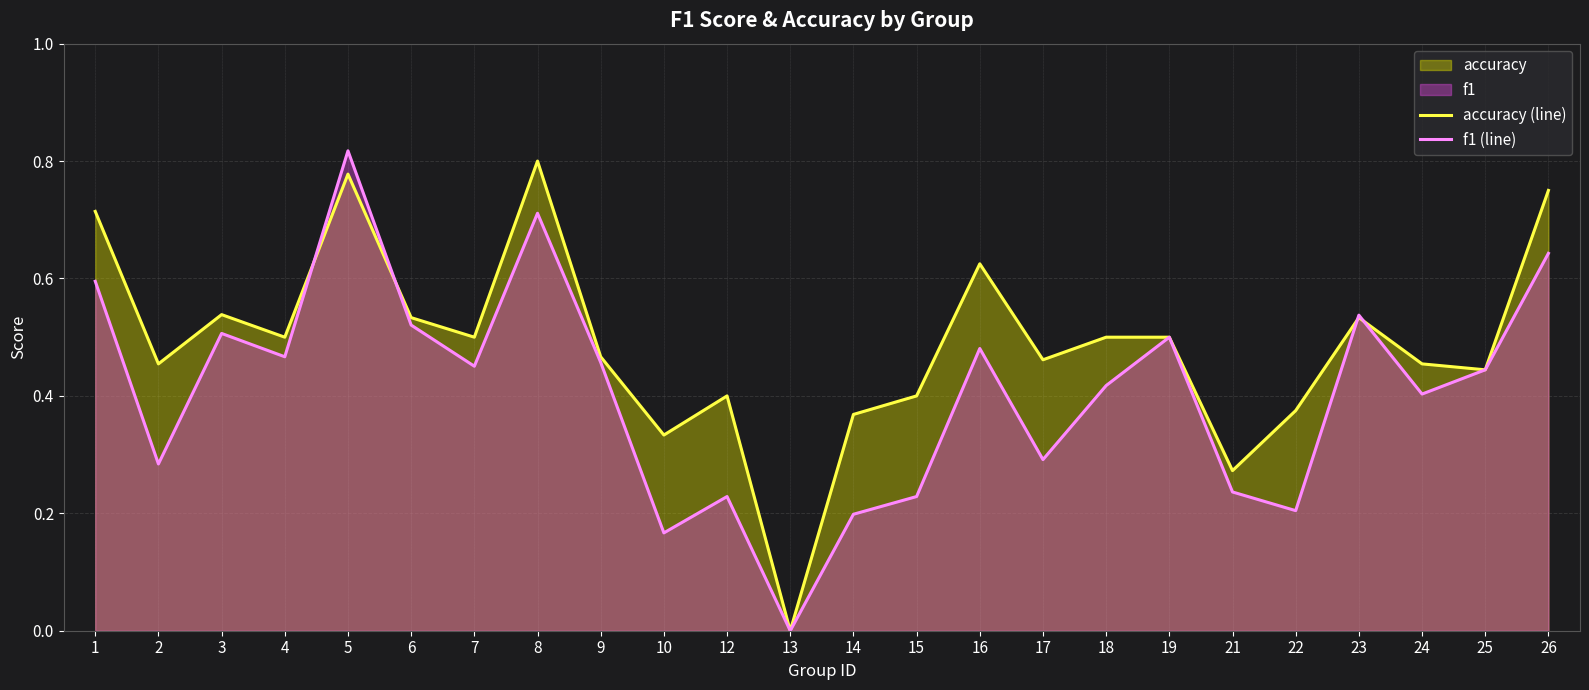

Between 10 and 23, which series saw the biggest shift?

f1 (line)